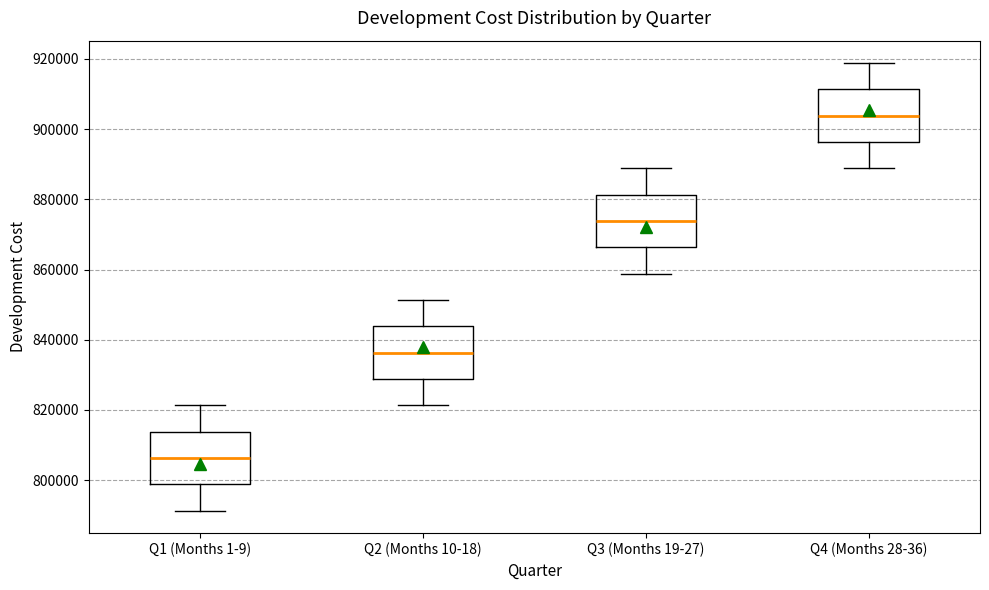

Reading left to right, read every box against the y-axis: the position of its median line, the range the box covers, and the ends of its whiskers. The values are not printed on the chart, so give them approximately, as read against the axis.

Q1 (Months 1-9): median 806000, box 798000 to 814000, whiskers 792000 to 822000
Q2 (Months 10-18): median 836000, box 828000 to 844000, whiskers 822000 to 852000
Q3 (Months 19-27): median 874000, box 866000 to 882000, whiskers 858000 to 888000
Q4 (Months 28-36): median 904000, box 896000 to 912000, whiskers 888000 to 918000